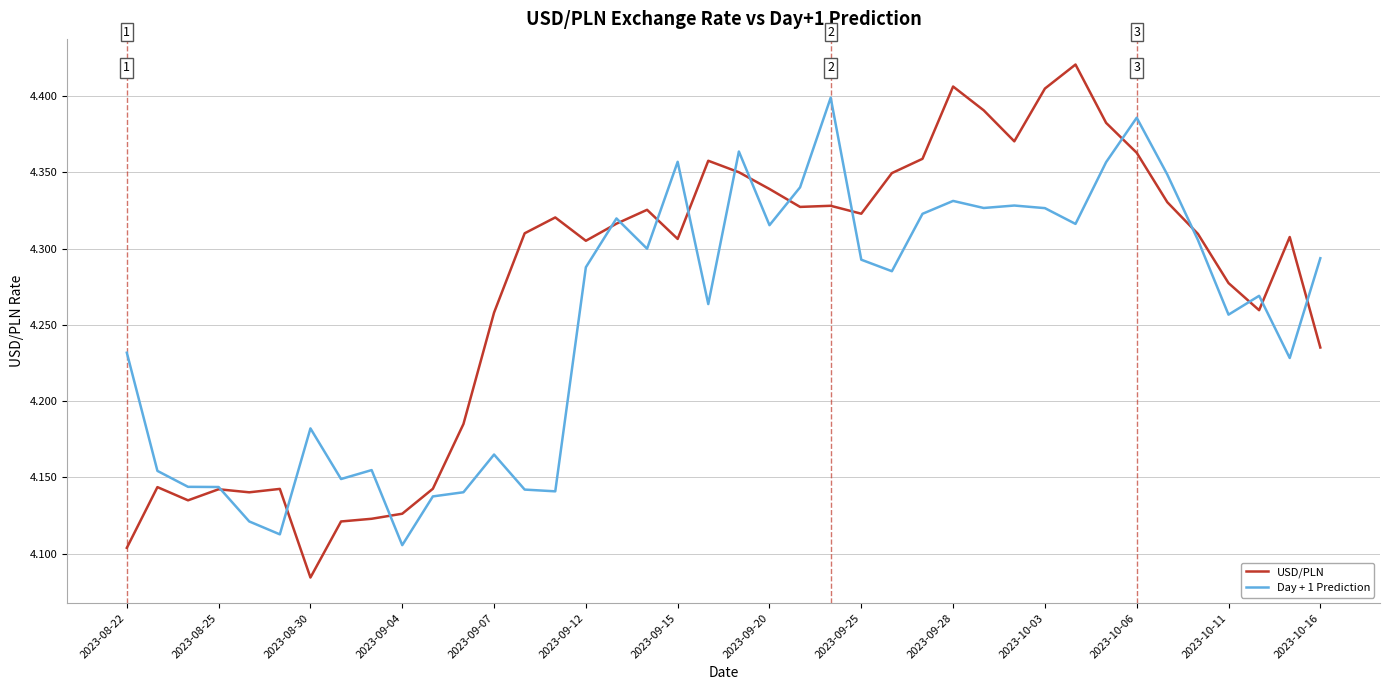

How many lines are shown in the chart?

2